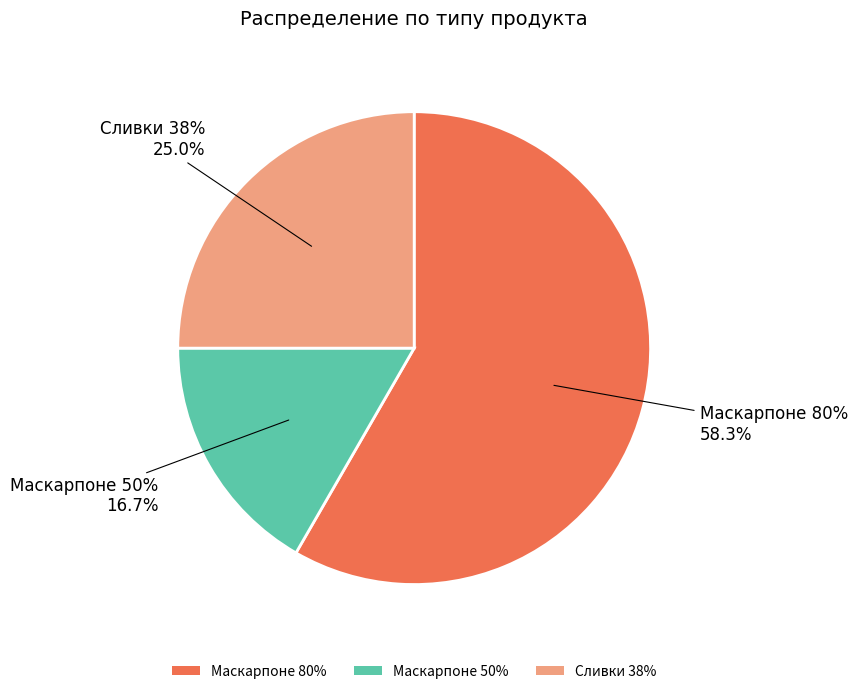

Rank the categories by value from lowest to highest.

Маскарпоне 50%, Сливки 38%, Маскарпоне 80%